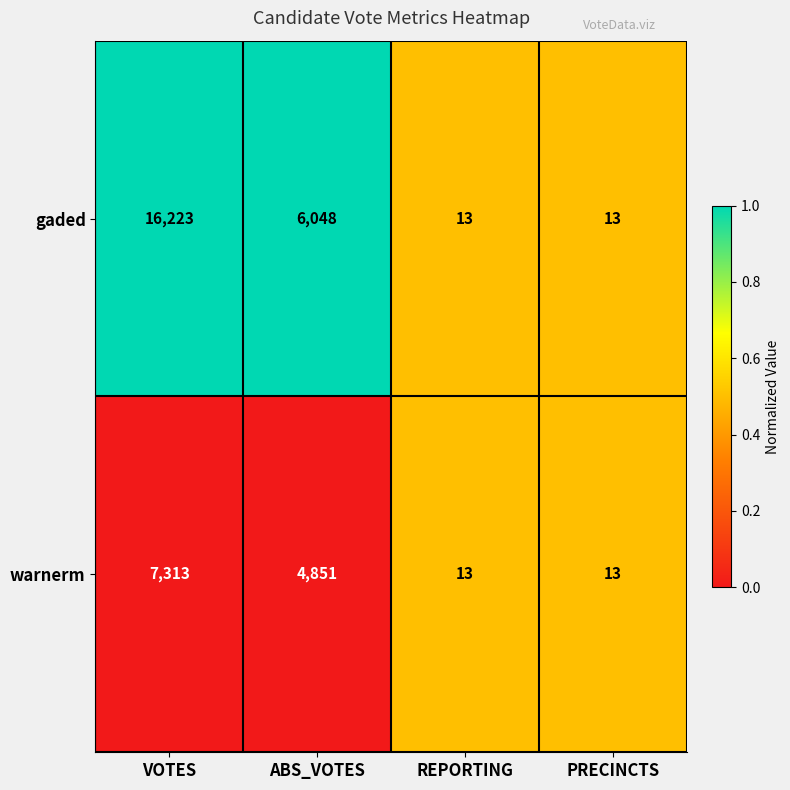

What is the sum of all gaded values?

22297